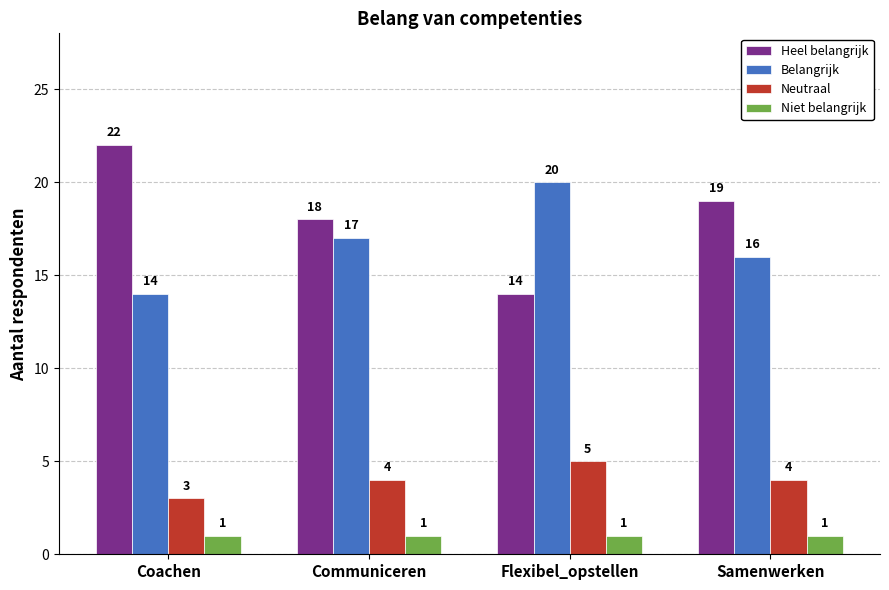

Reading left to right, what are all the values shown in this chart?

Heel belangrijk: Coachen=22	Communiceren=18	Flexibel_opstellen=14	Samenwerken=19
Belangrijk: Coachen=14	Communiceren=17	Flexibel_opstellen=20	Samenwerken=16
Neutraal: Coachen=3	Communiceren=4	Flexibel_opstellen=5	Samenwerken=4
Niet belangrijk: Coachen=1	Communiceren=1	Flexibel_opstellen=1	Samenwerken=1